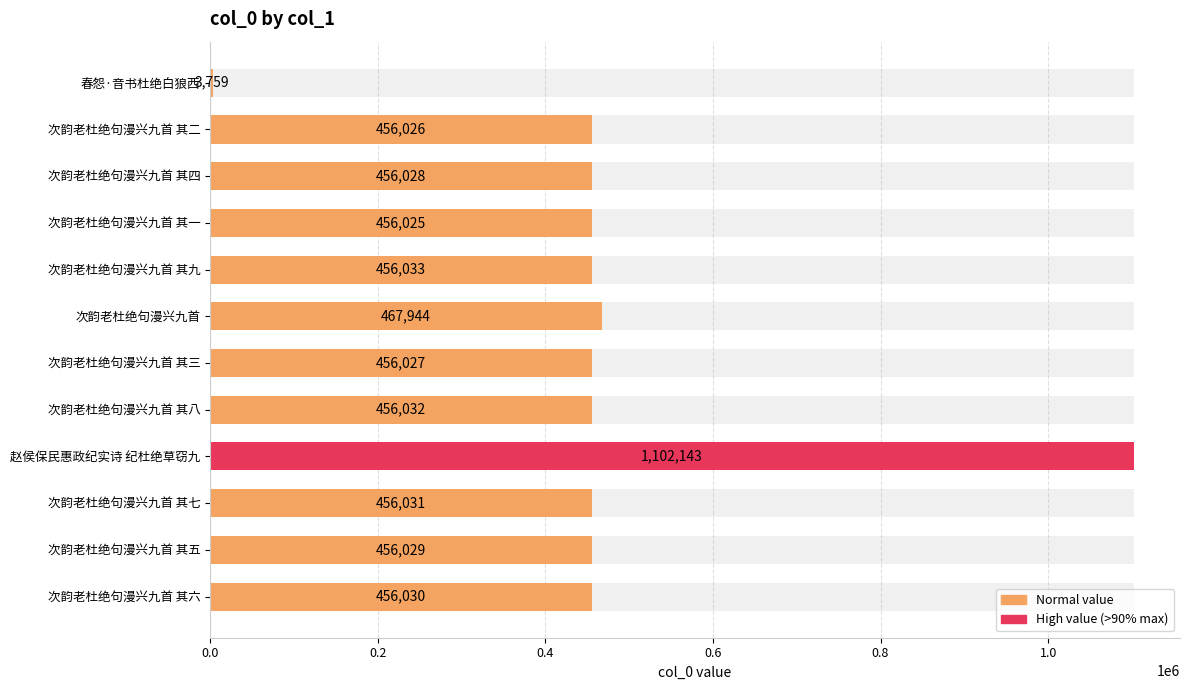

Are the bars grouped side by side (vs. stacked)?

No